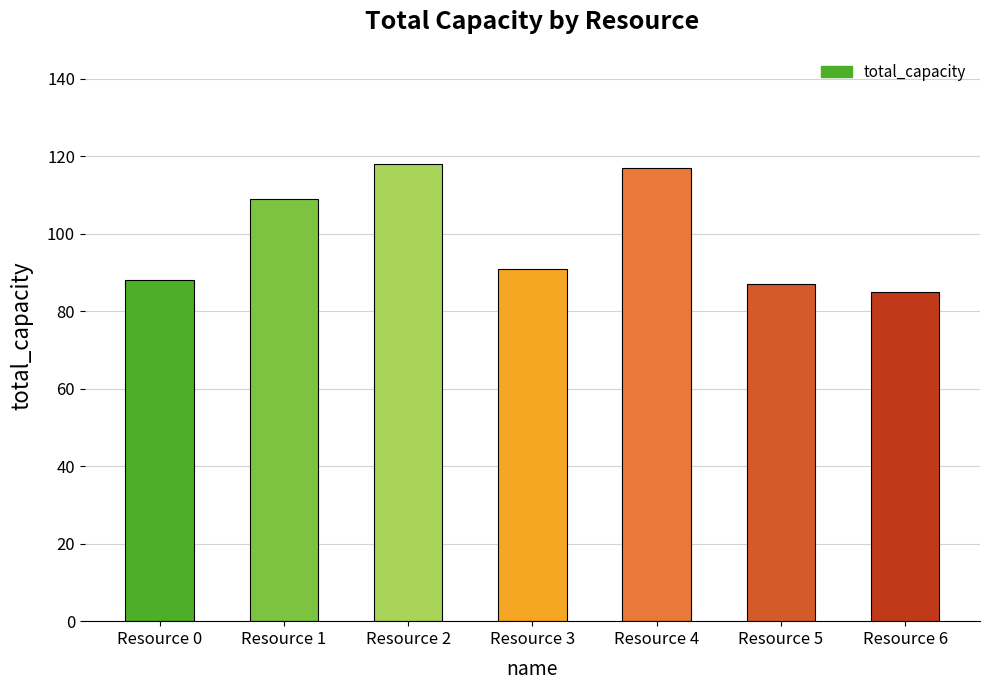

Reading left to right, extract all data points from this chart.

Resource 0=88	Resource 1=109	Resource 2=118	Resource 3=91	Resource 4=117	Resource 5=87	Resource 6=85